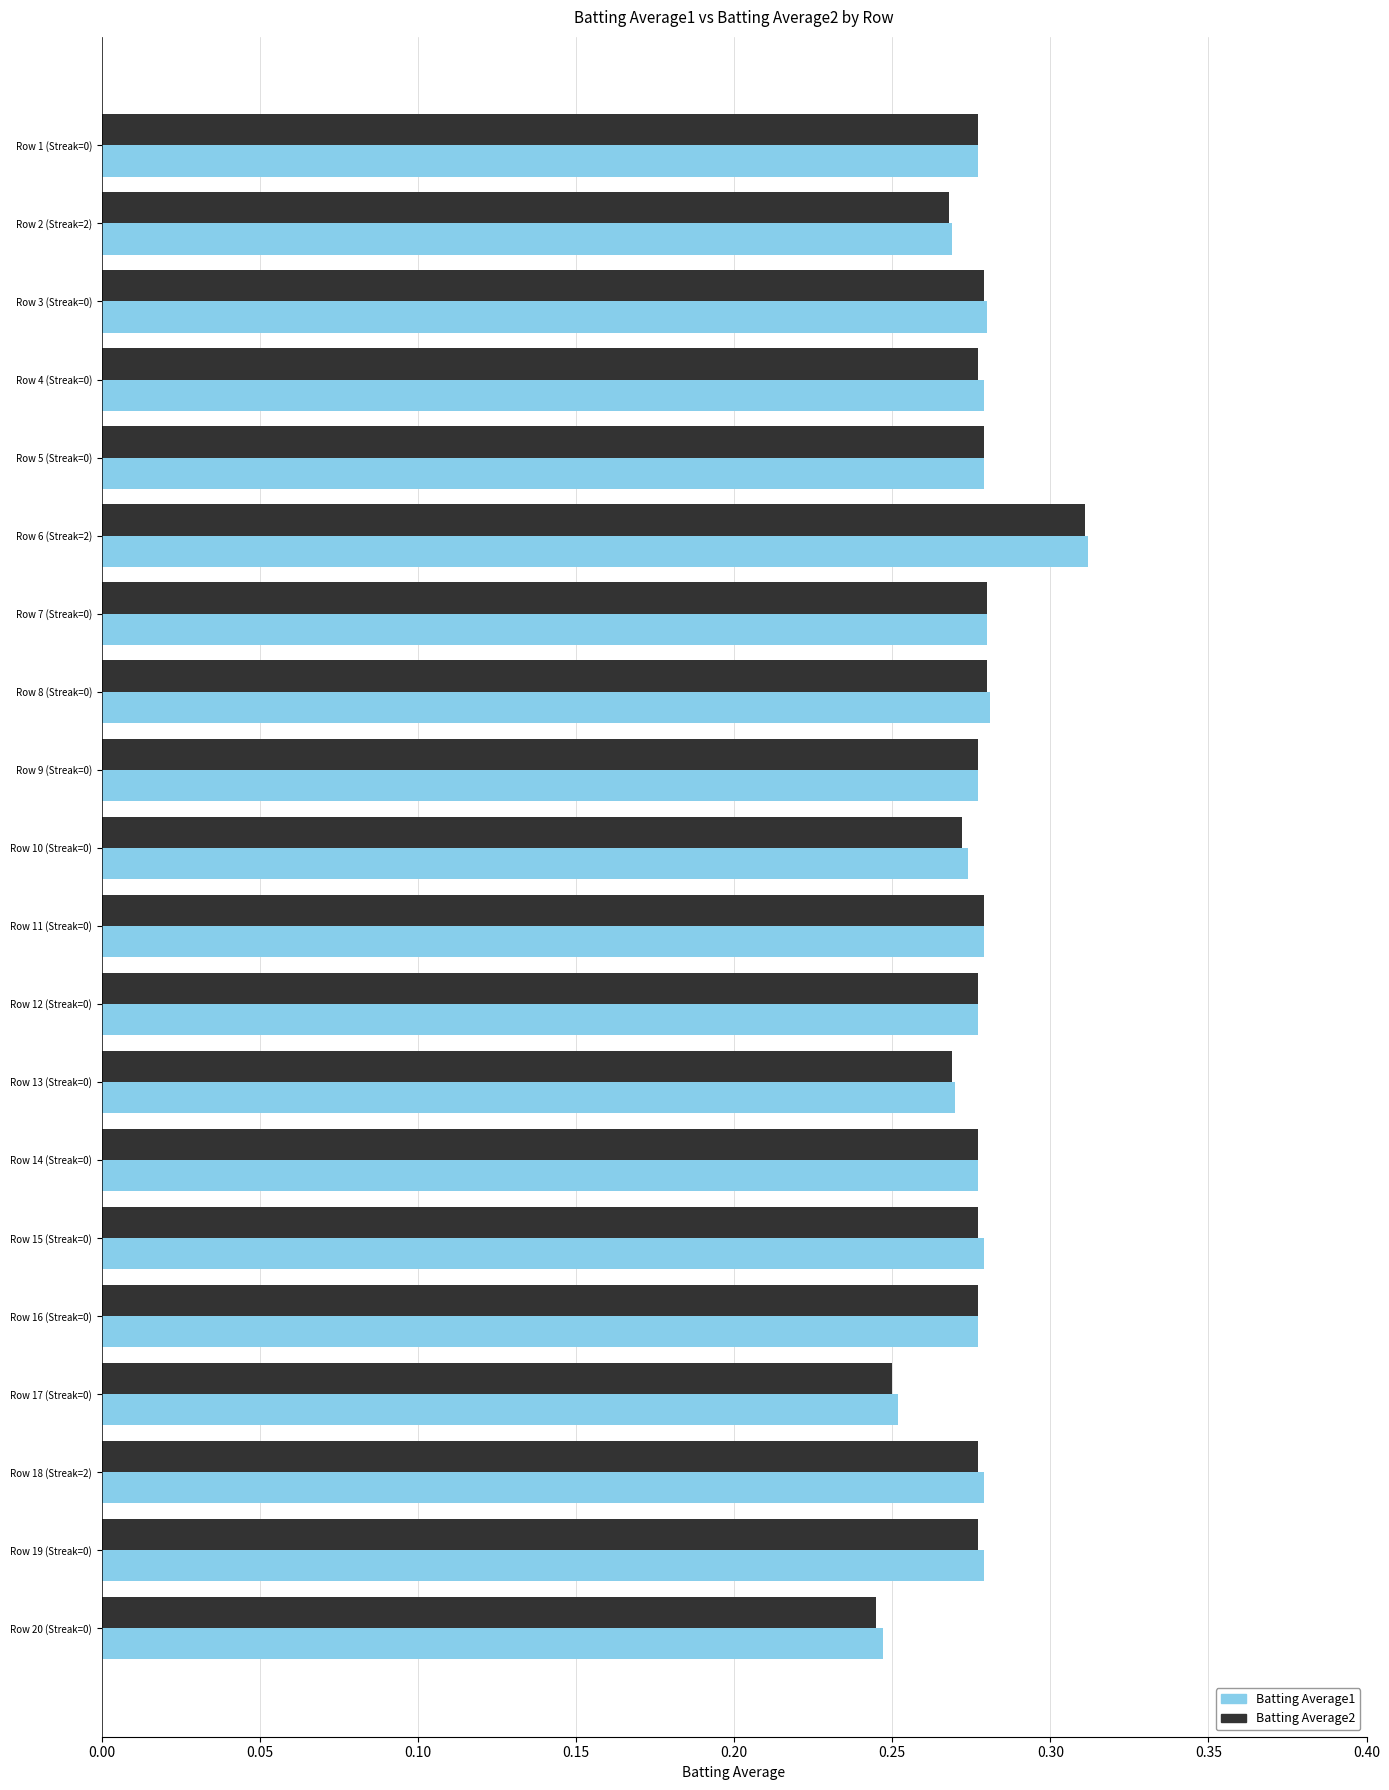

The Batting Average2 series shows 0.1 at Row 16 (Streak=0). True or false?

False